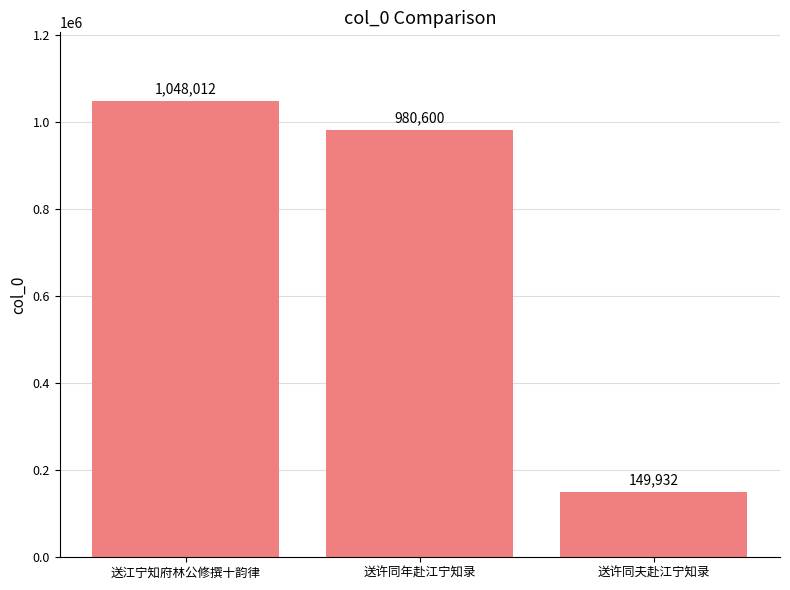

What is the smallest value displayed?

149932